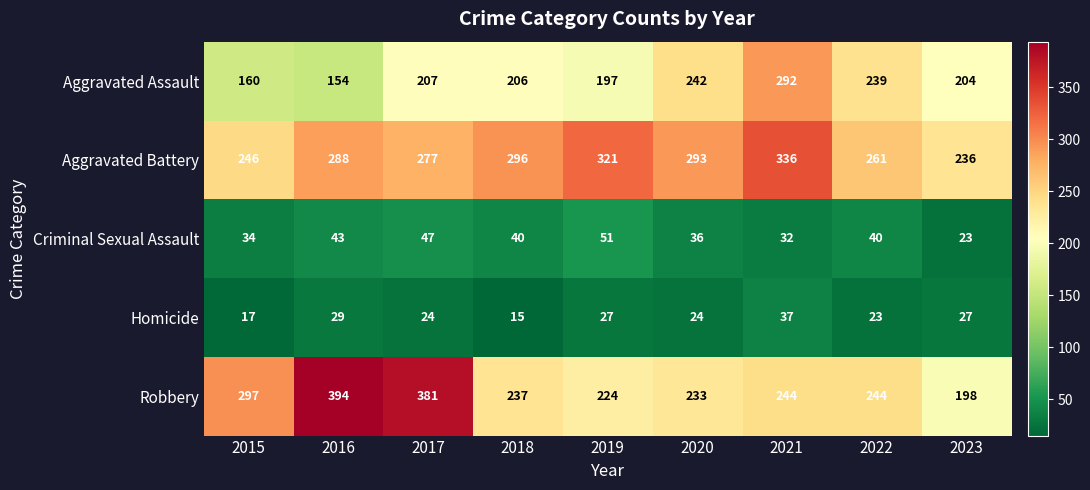

Between 2020 and 2021, which series saw the biggest shift?

Aggravated Assault